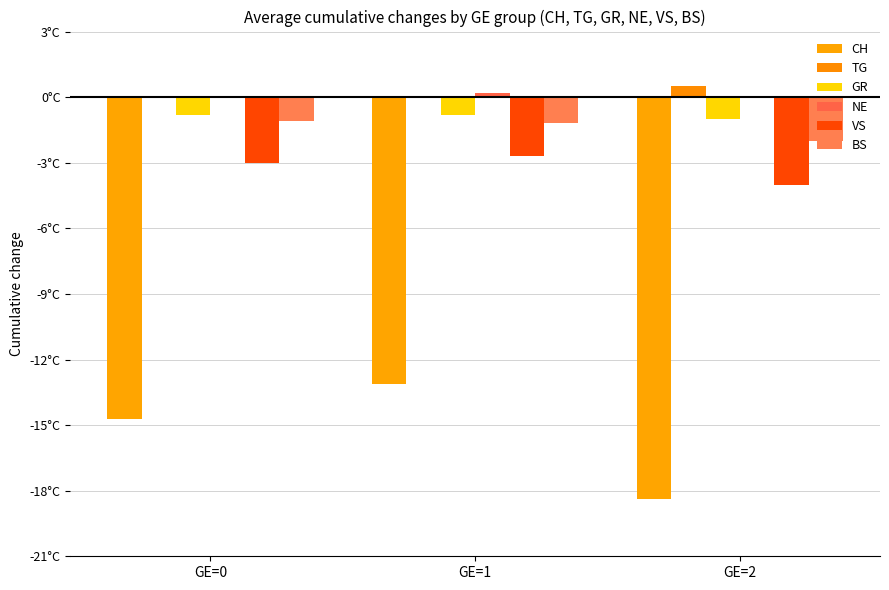

The value of CH at GE=0 is -14.7. True or false?

True